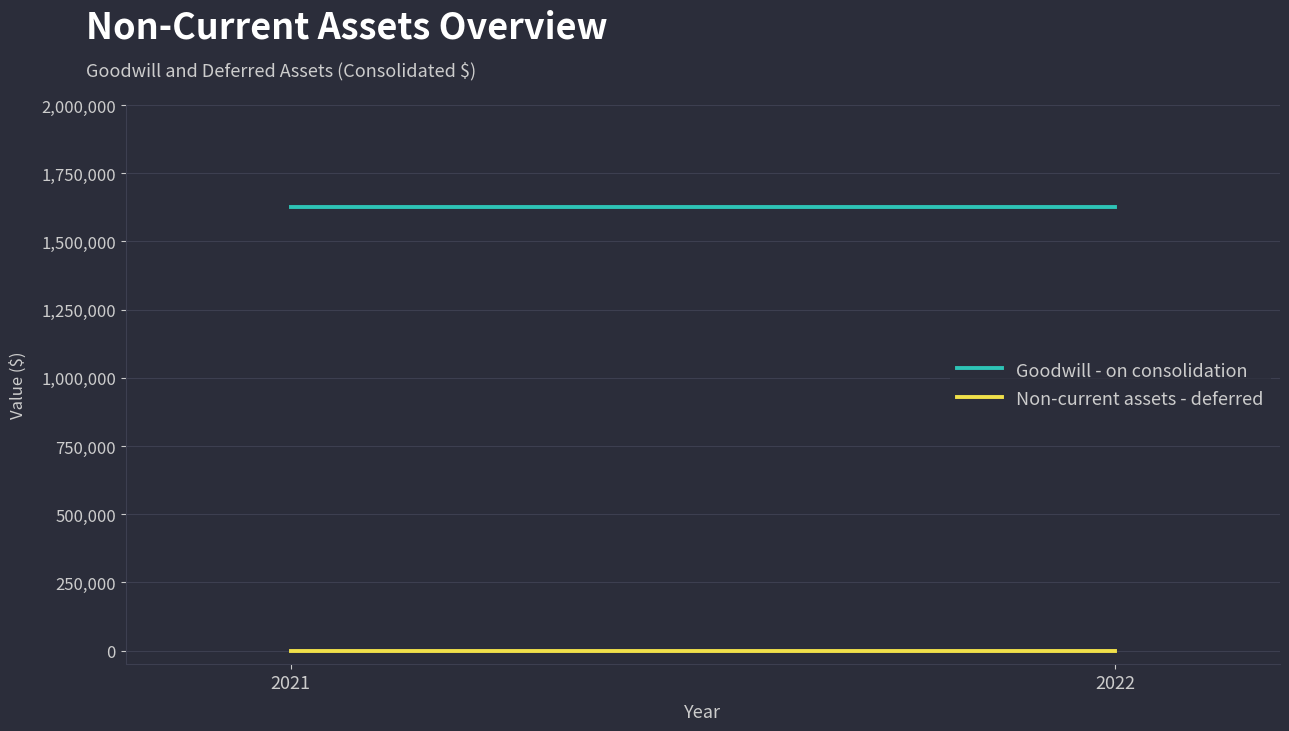

Count the number of categories in the chart.

2